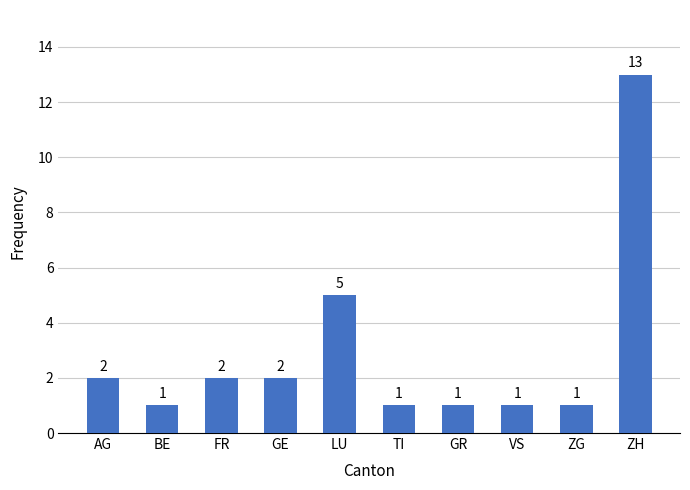

What is the label of the 8th bar from the left?

VS